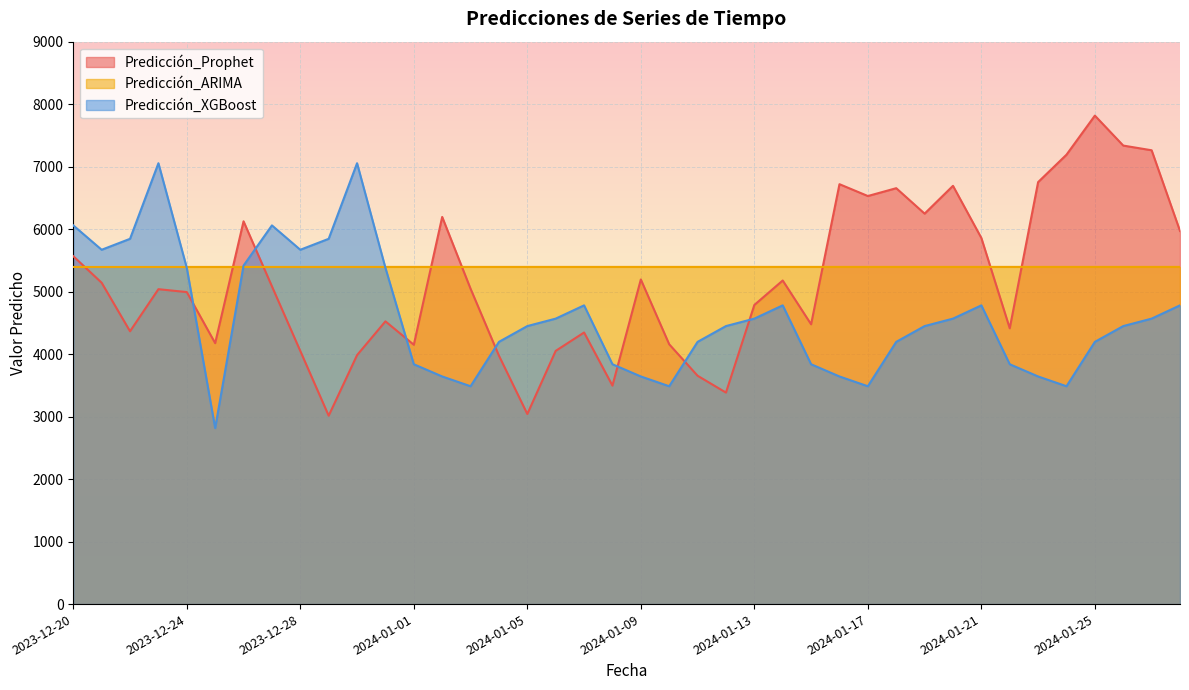

The value of Predicción_Prophet at 2023-12-28 is 4050.6. True or false?

True